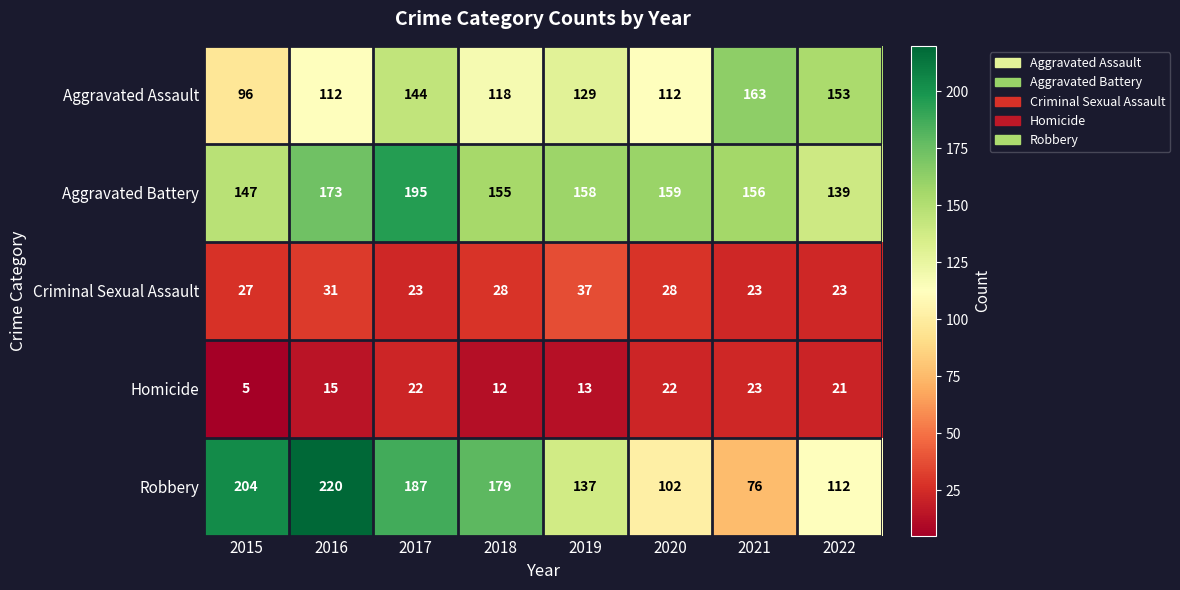

What is the difference between the highest and lowest values at 2019?

145